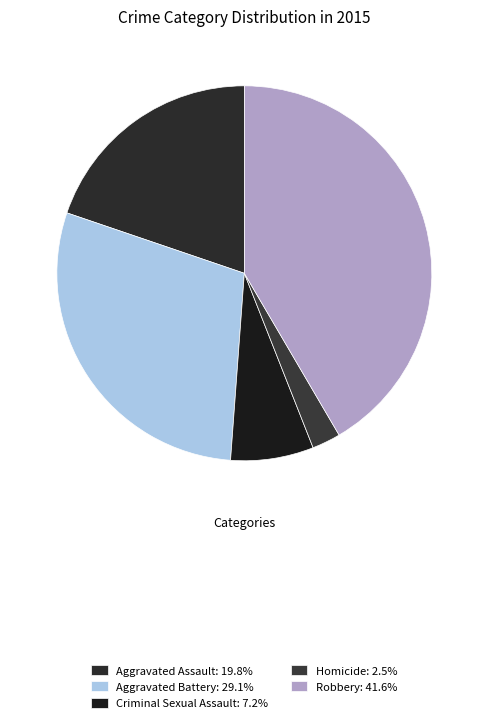

Which category has the biggest portion of the pie?

Robbery